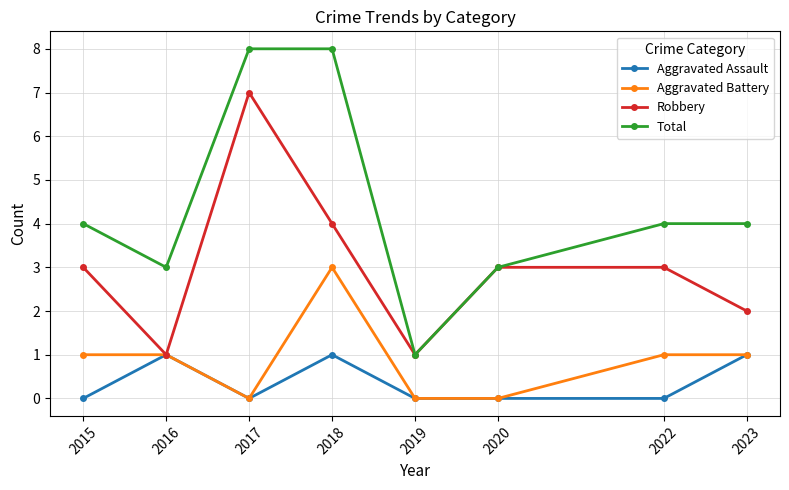

True or false: Aggravated Assault has a value of 1 at 2023.

True